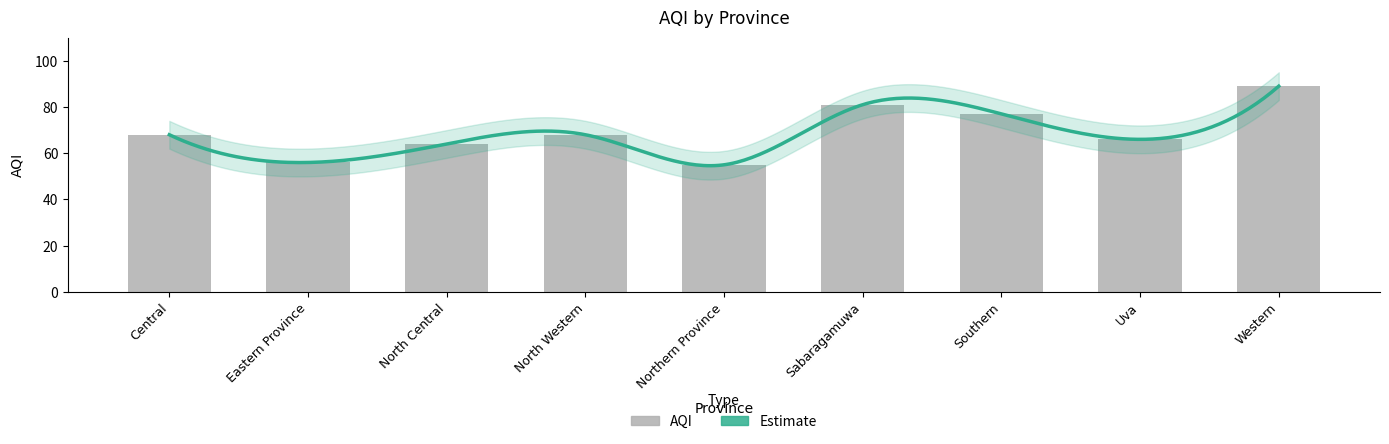

Reading right to left, what are all the values shown in this chart?

Western=89	Uva=66	Southern=77	Sabaragamuwa=81	Northern Province=55	North Western=68	North Central=64	Eastern Province=56	Central=68